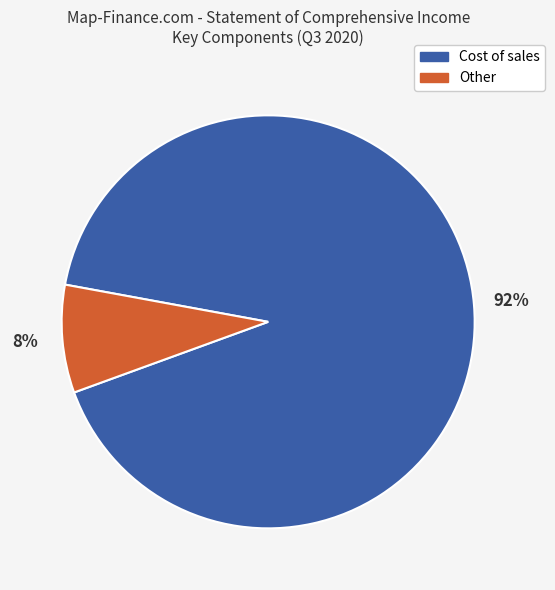

To the nearest percent, what percentage of the pie is Cost of sales?

92%